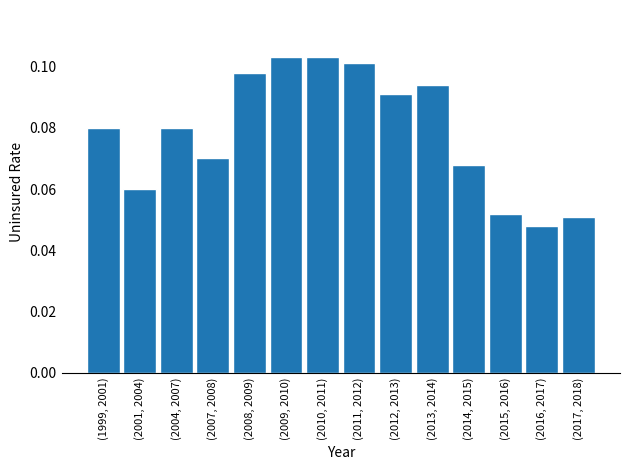

The chart shows a value of 0.1 at (2008, 2009). True or false?

True